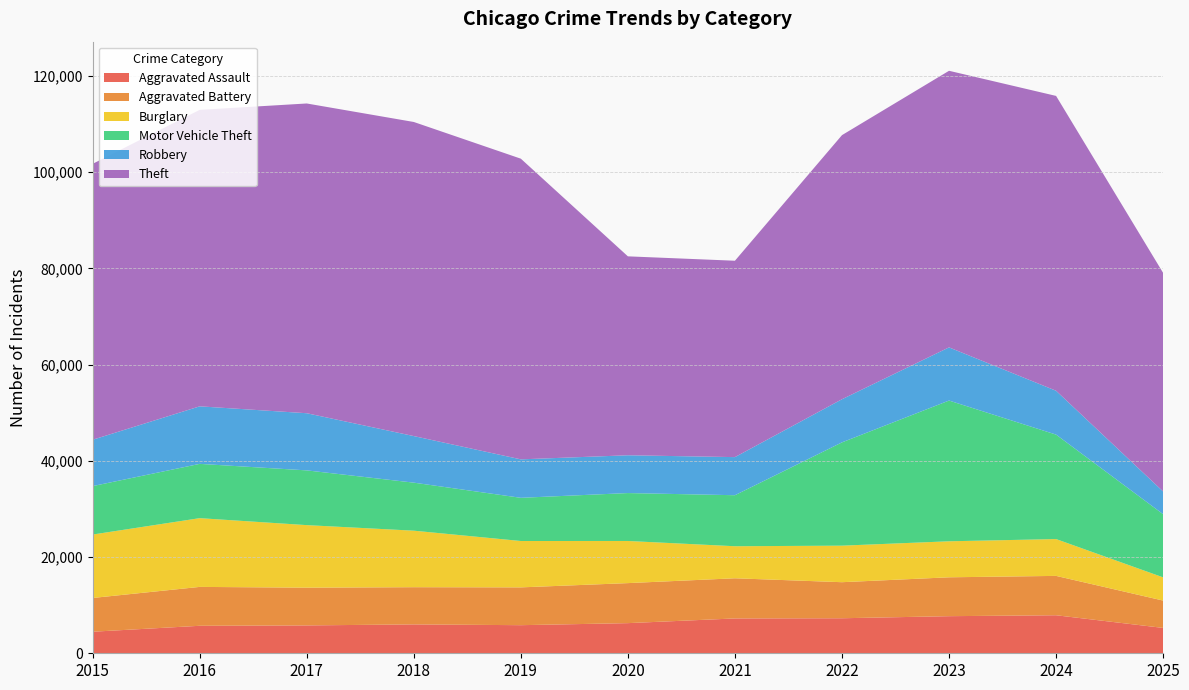

Reading left to right, list all the values displayed in this chart.

Aggravated Assault: 4480	5713	5793	6002	5841	6265	7242	7281	7712	7905	5271
Aggravated Battery: 7018	8085	7845	7734	7858	8320	8348	7495	8081	8182	5685
Burglary: 13184	14289	13001	11747	9639	8758	6661	7594	7486	7654	4822
Motor Vehicle Theft: 10068	11285	11380	9985	8978	9962	10605	21472	29255	21713	13133
Robbery: 9638	11960	11881	9681	7995	7855	7920	8965	11052	9116	4721
Theft: 57353	61626	64386	65290	62499	41350	40821	54899	57494	61287	45434